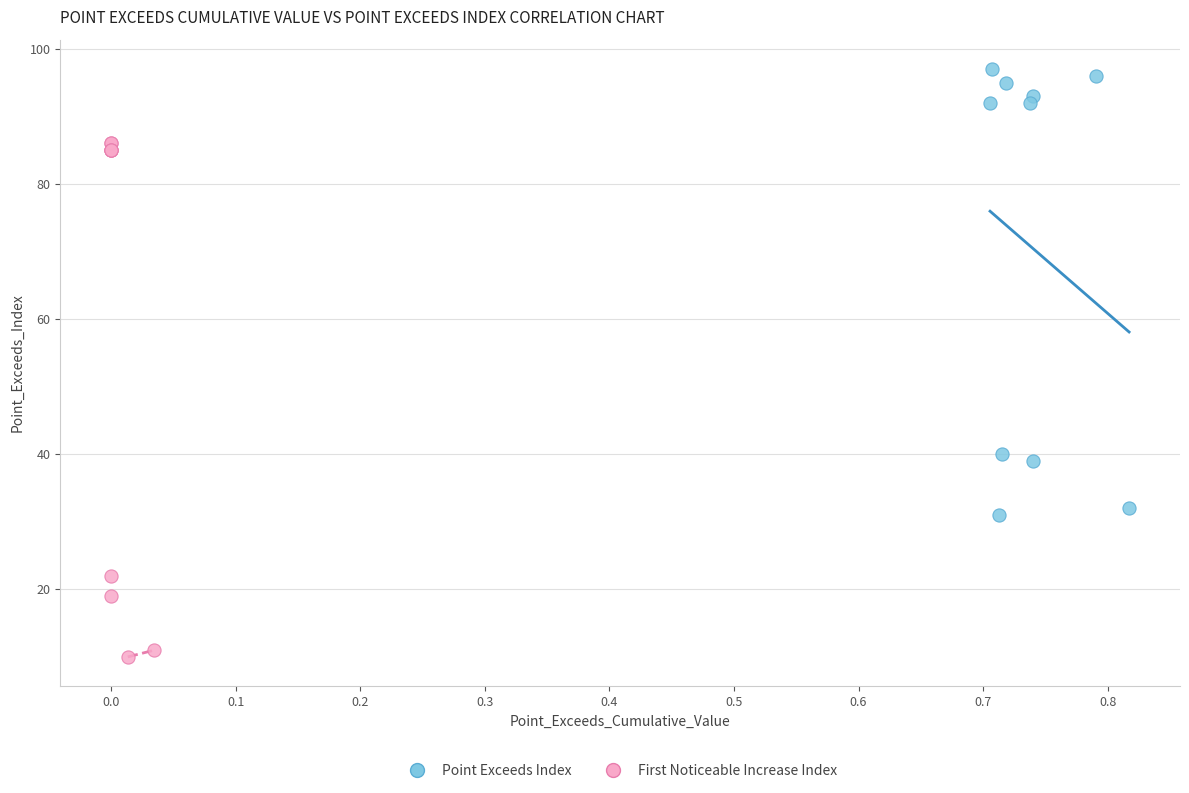

Which series contains the lowest Y value?

First Noticeable Increase Index